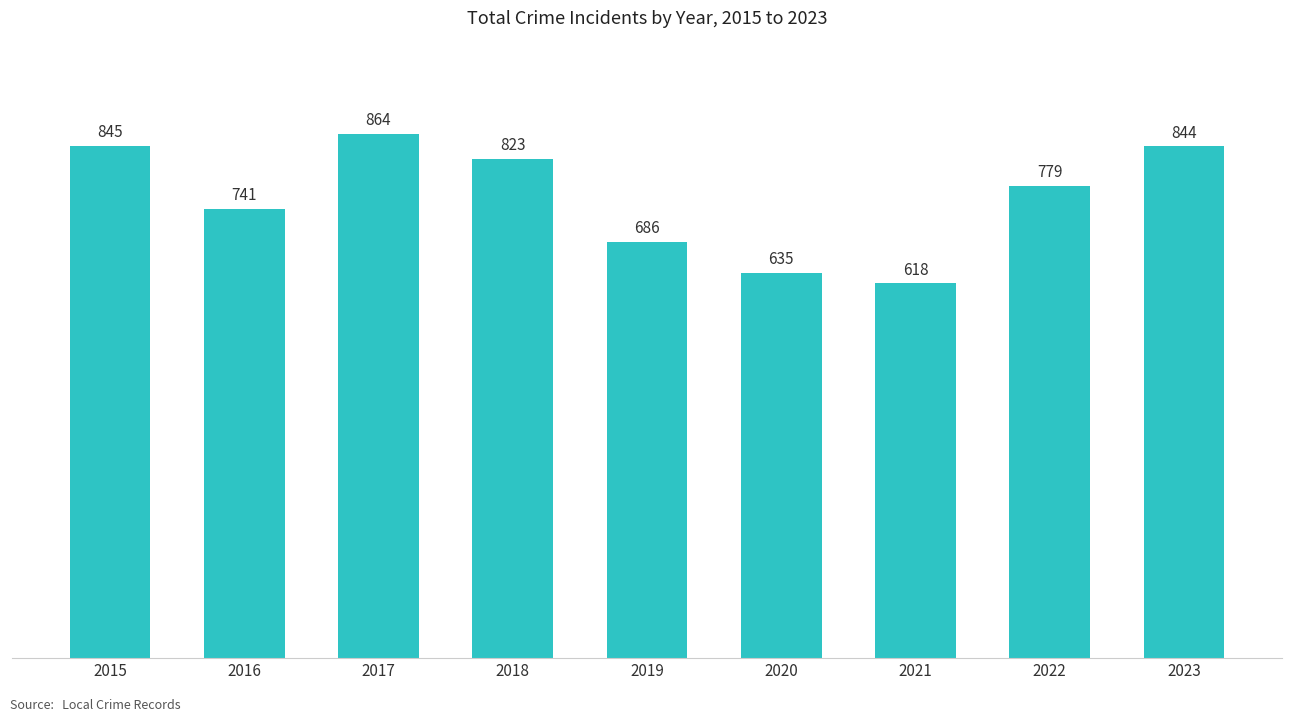

Rank the categories by value from lowest to highest.

2021, 2020, 2019, 2016, 2022, 2018, 2023, 2015, 2017